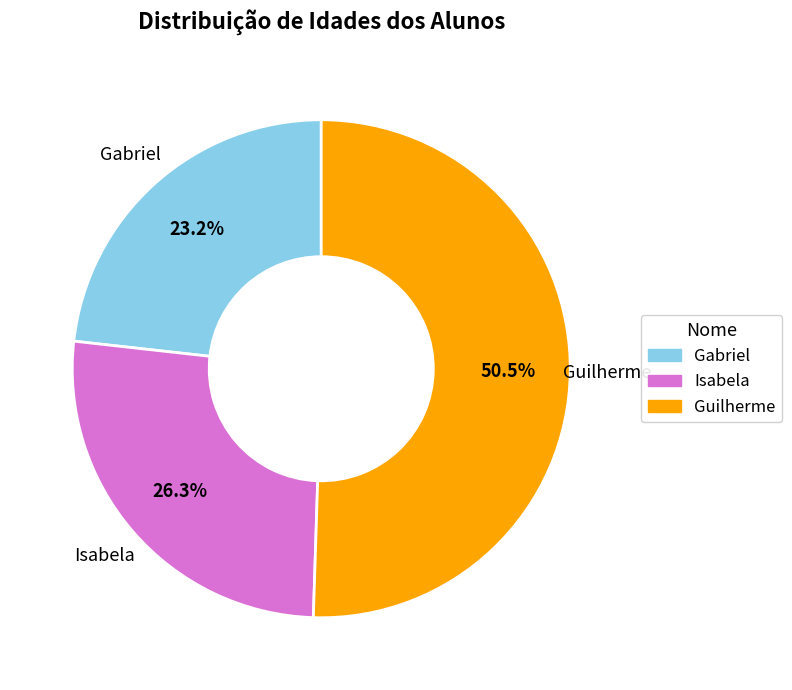

Is Gabriel the majority of the pie?

No